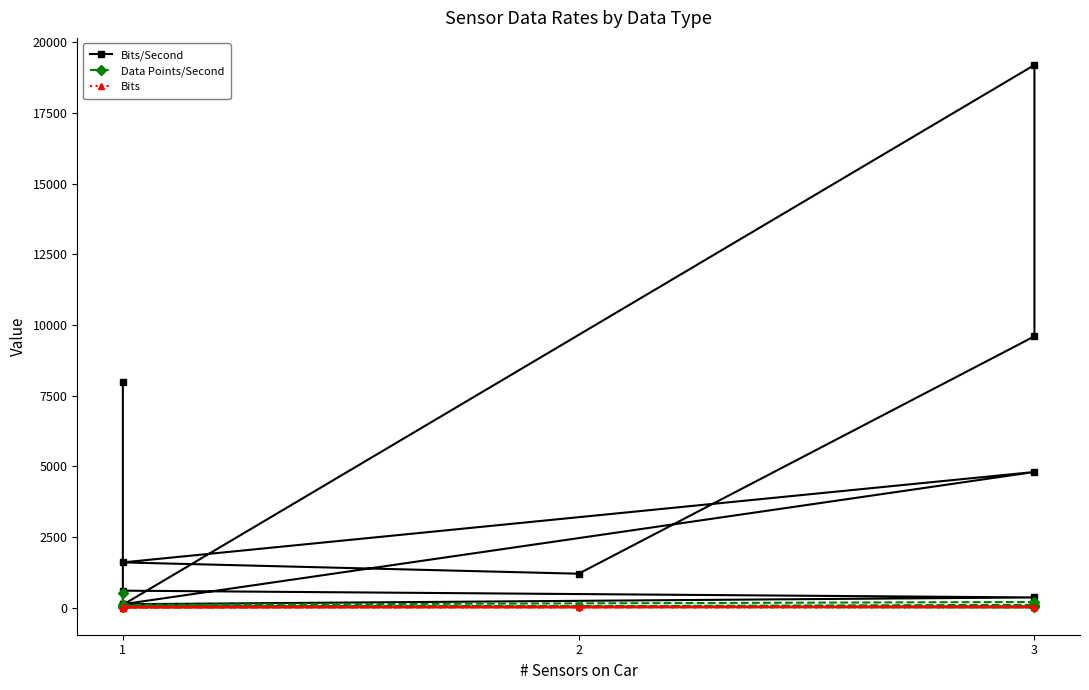

Which series changed the most between 1 and 3?

Bits/Second